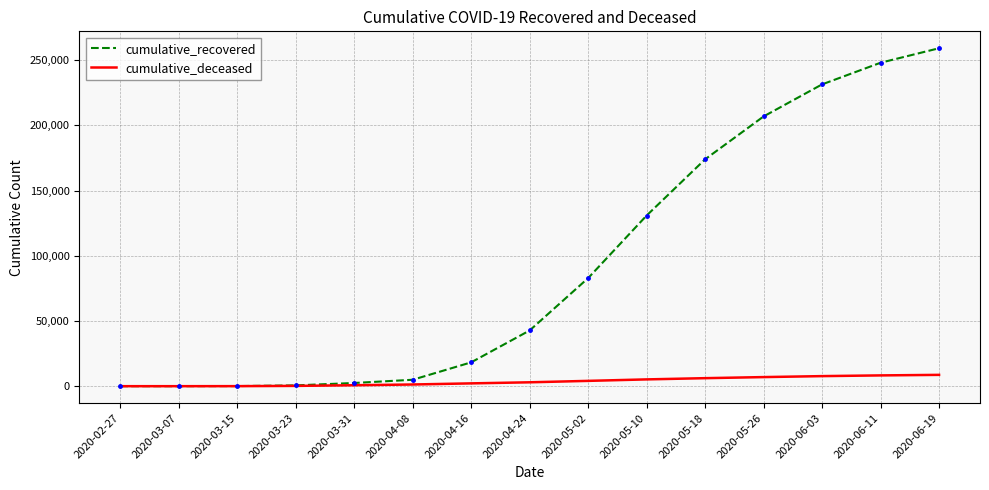

Rank the series by their average value, from lowest to highest.

cumulative_deceased, cumulative_recovered